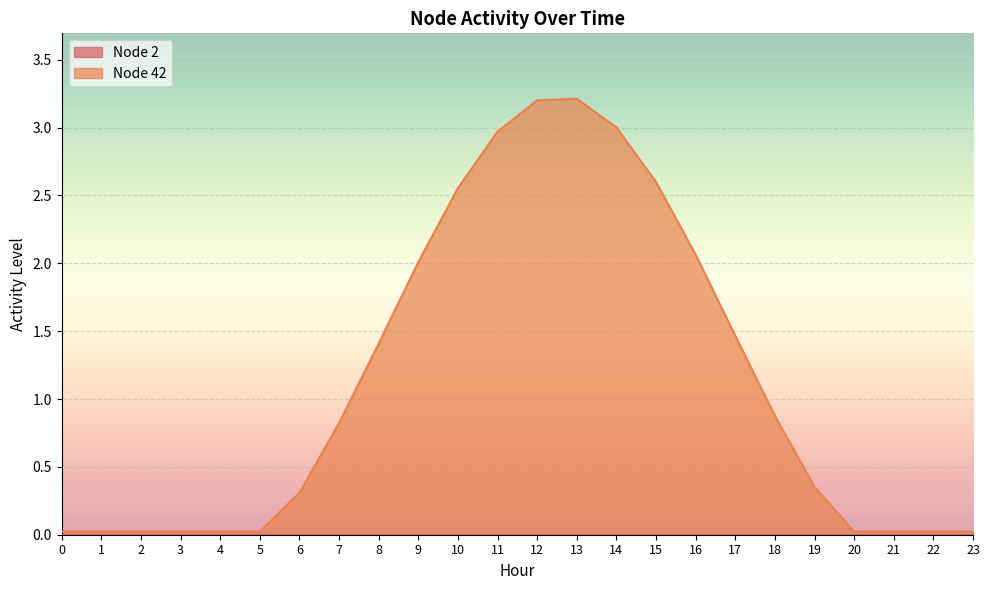

True or false: there are more than 0 points higher than both neighbors.

True